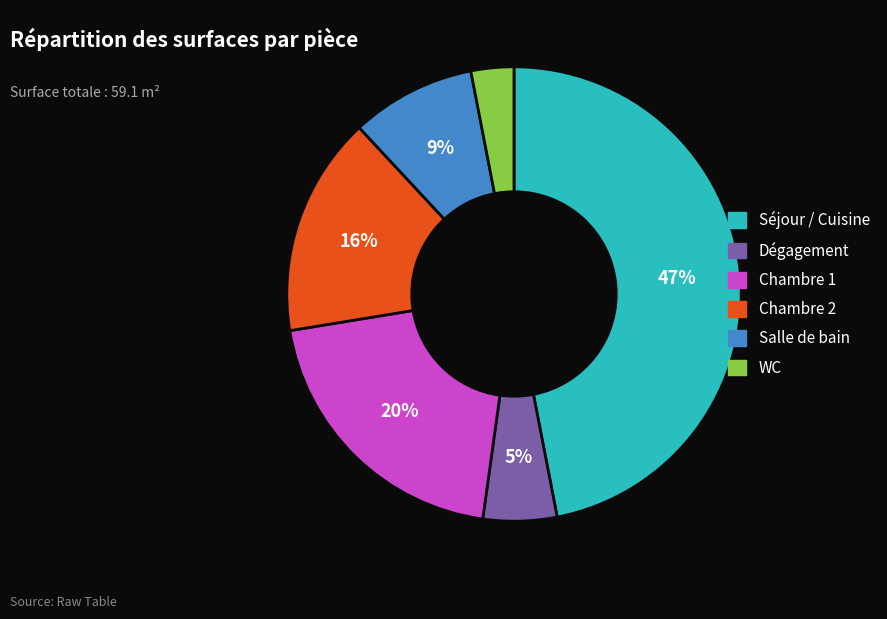

Count the number of slices in the pie.

6